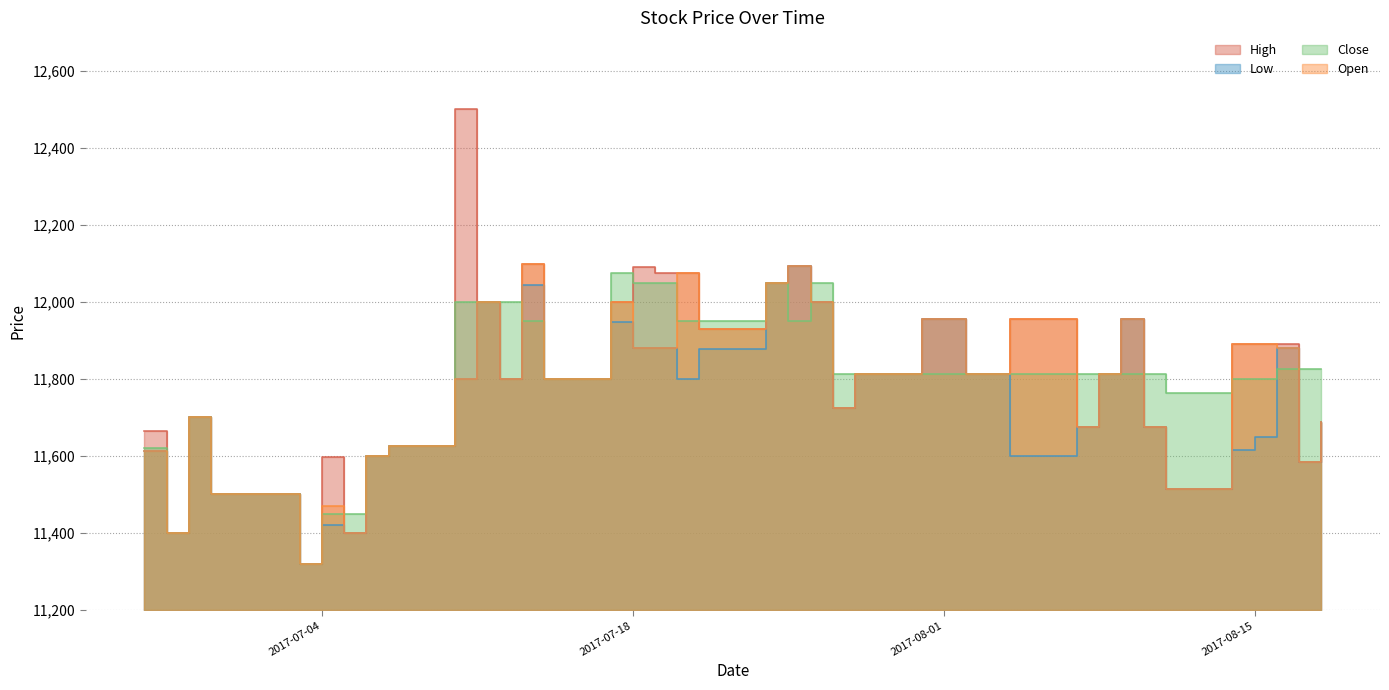

The value of High at 2017-08-17 is 11583.0. True or false?

True